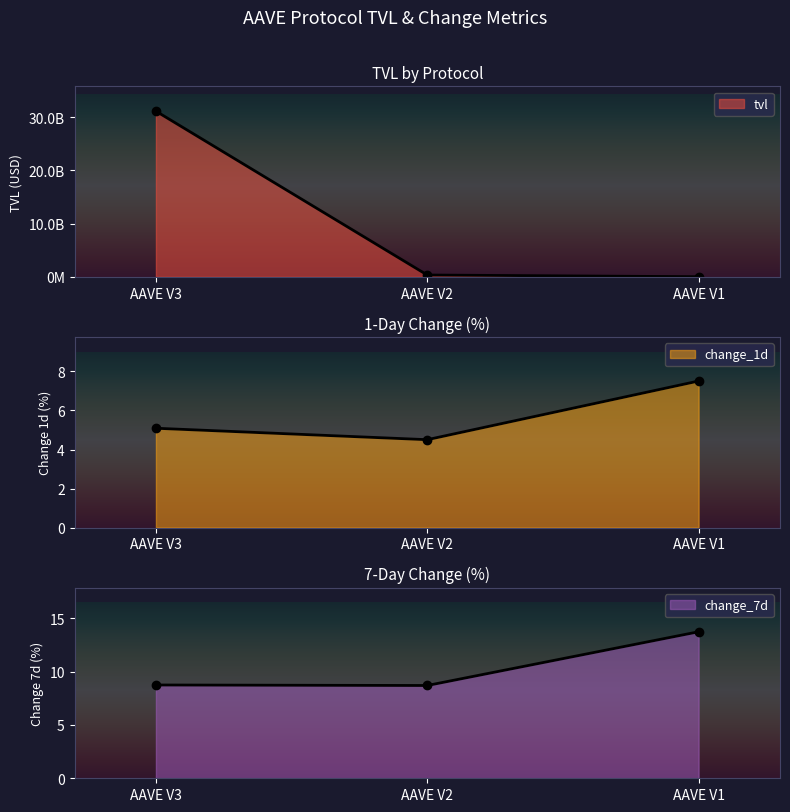

What is the value of the change_7d point at the 1st from the left?

8.7